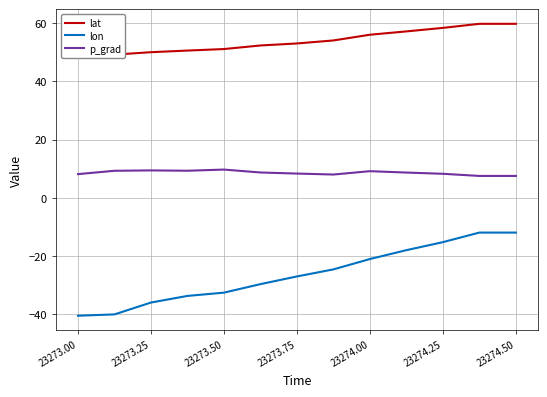

At how many categories does at least one series exceed -28?

13